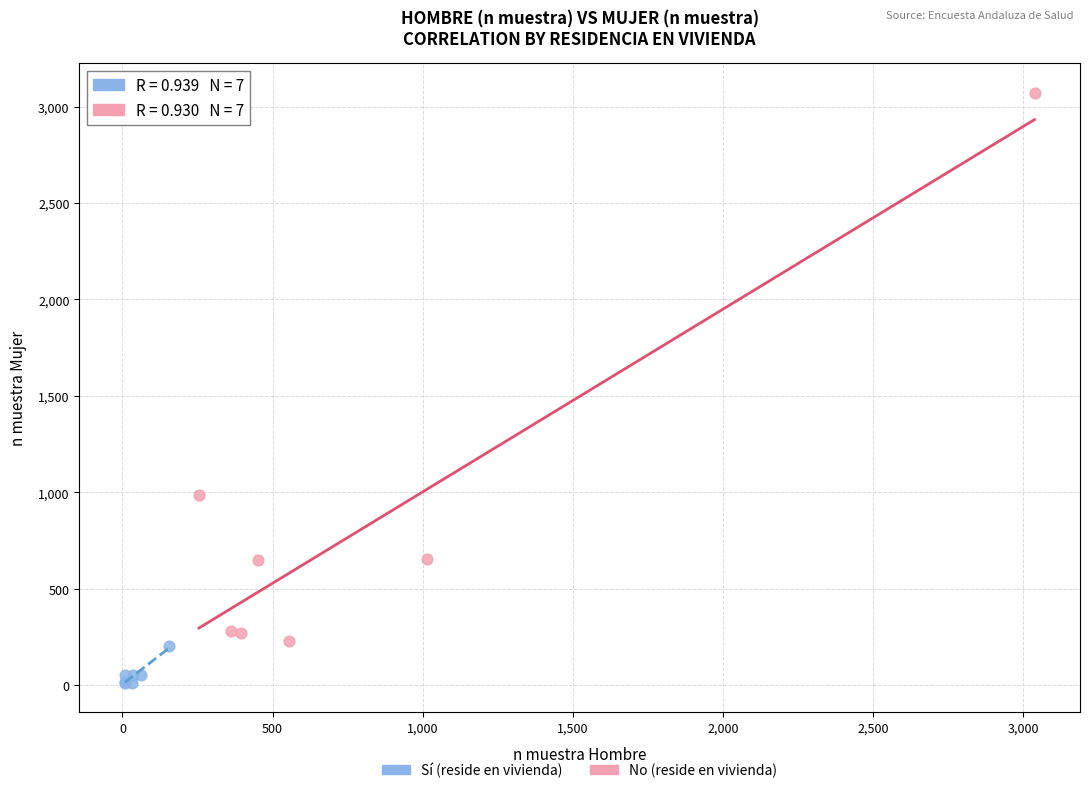

Which series contains the lowest Y value?

Sí (reside en vivienda)